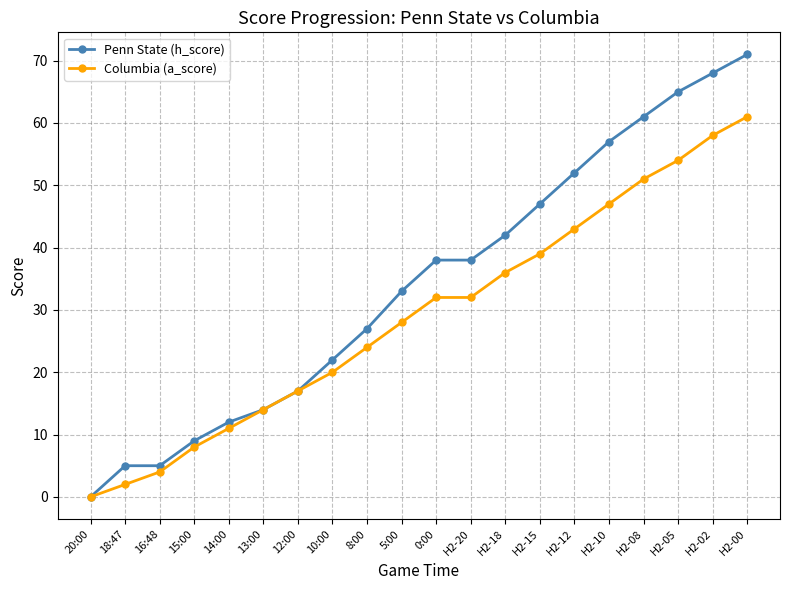

What is the sum of the Penn State (h_score) values at 0:00 and H2-00?

109